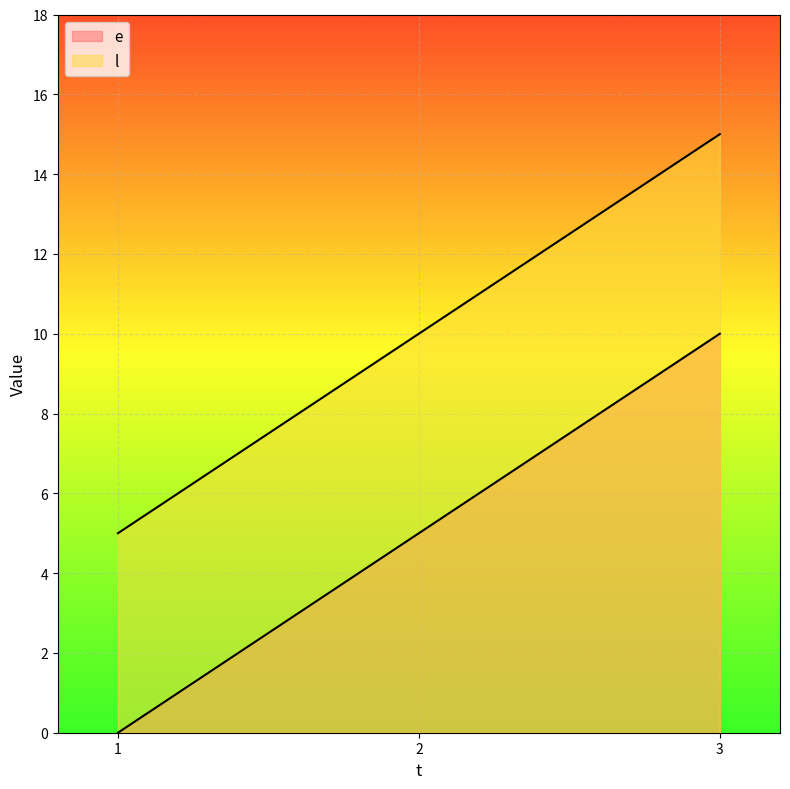

Does the chart display data point markers on the line(s)?

No